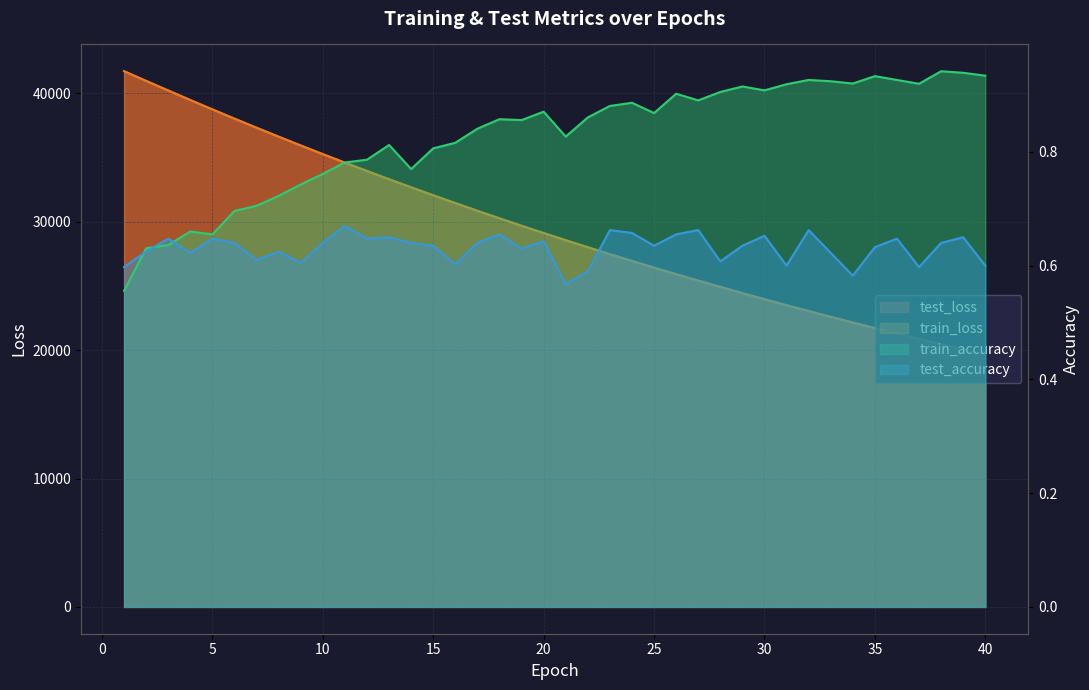

What is the value of the train_loss point at the 22nd from the left?

28018.5